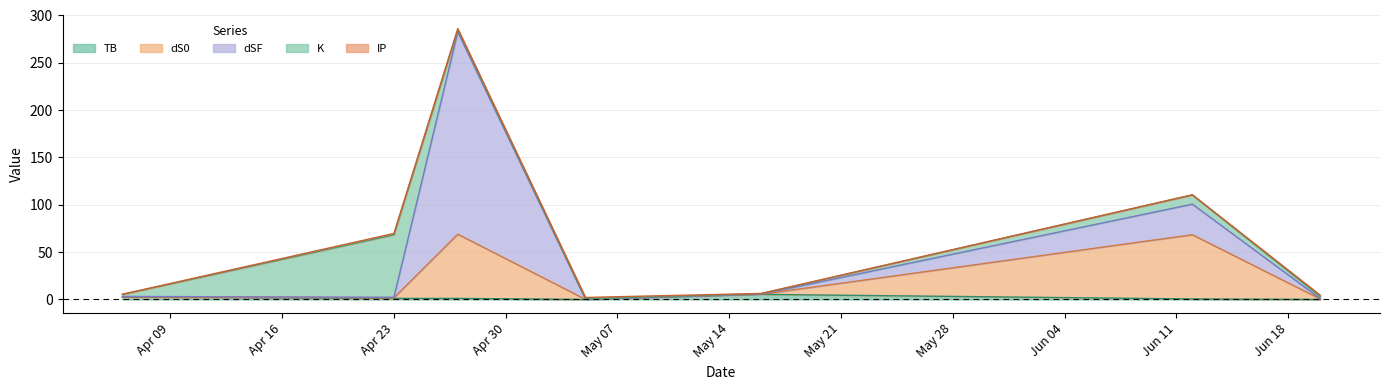

Rank the categories by TB value from highest to lowest.

2024-05-16, 2024-04-06, 2024-04-23, 2024-04-27, 2024-06-12, 2024-05-05, 2024-06-20